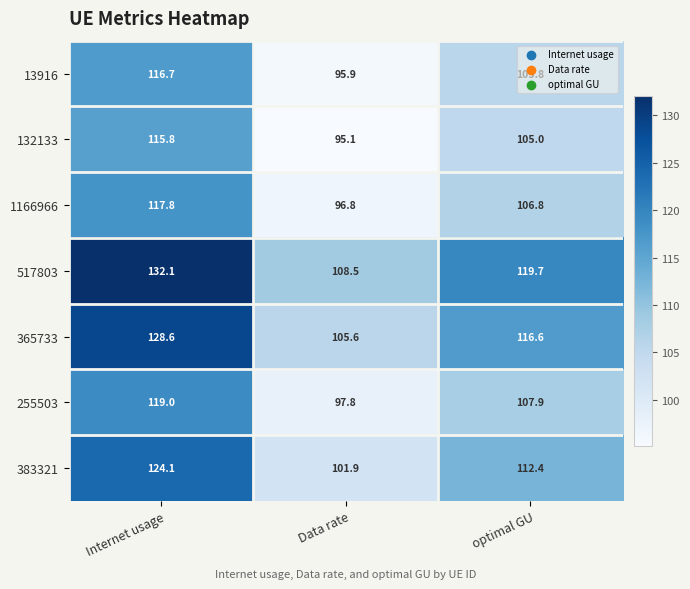

How many data points does each series have?

3